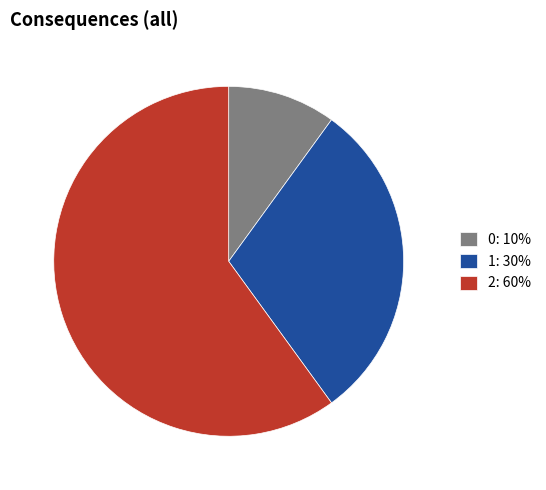

Is it true that 1 is 19% of the pie?

False